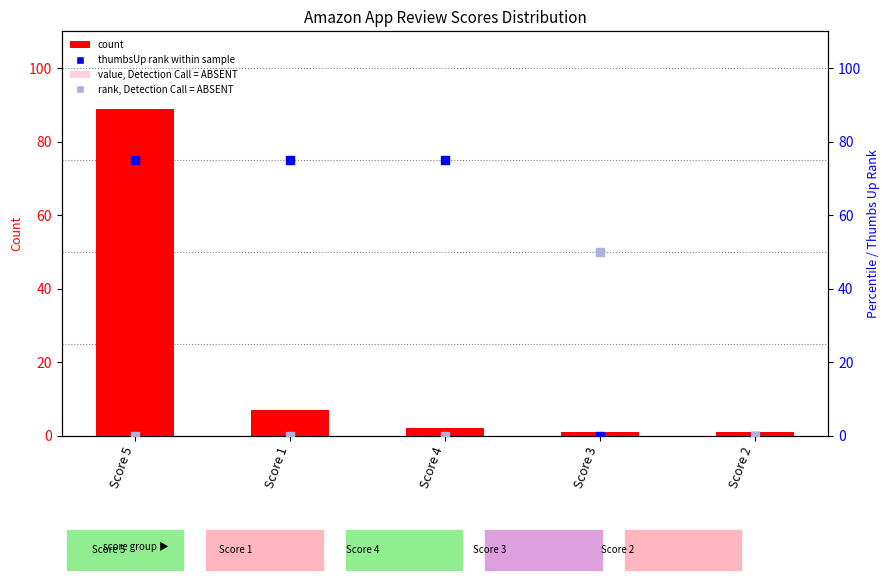

Which series contains the lowest Y value?

value, Detection Call = ABSENT